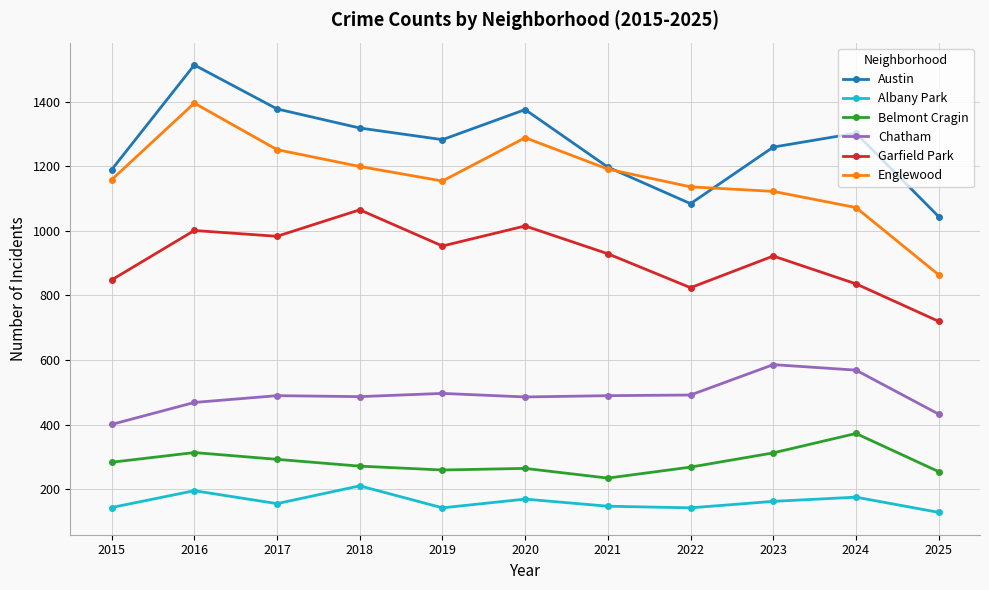

List the series in order of their peak value, highest first.

Austin, Englewood, Garfield Park, Chatham, Belmont Cragin, Albany Park